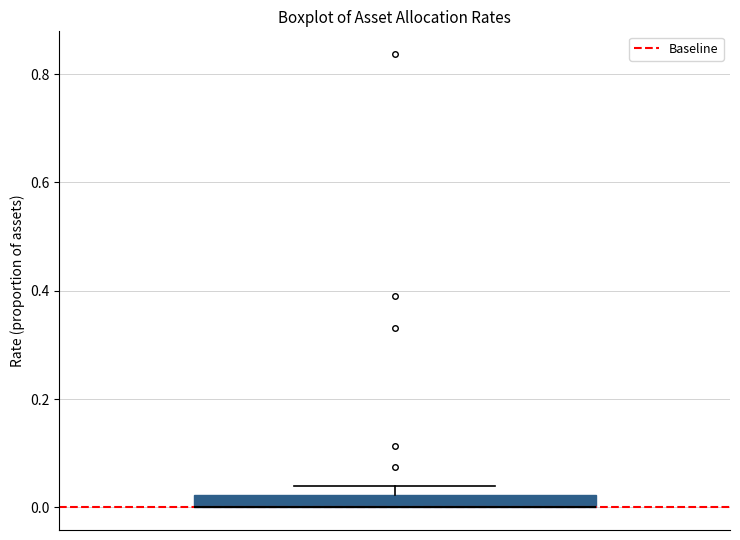

Where is the lower edge of the box on the y-axis? The values are not printed on the chart, so give them approximately, as read against the axis.

0.00